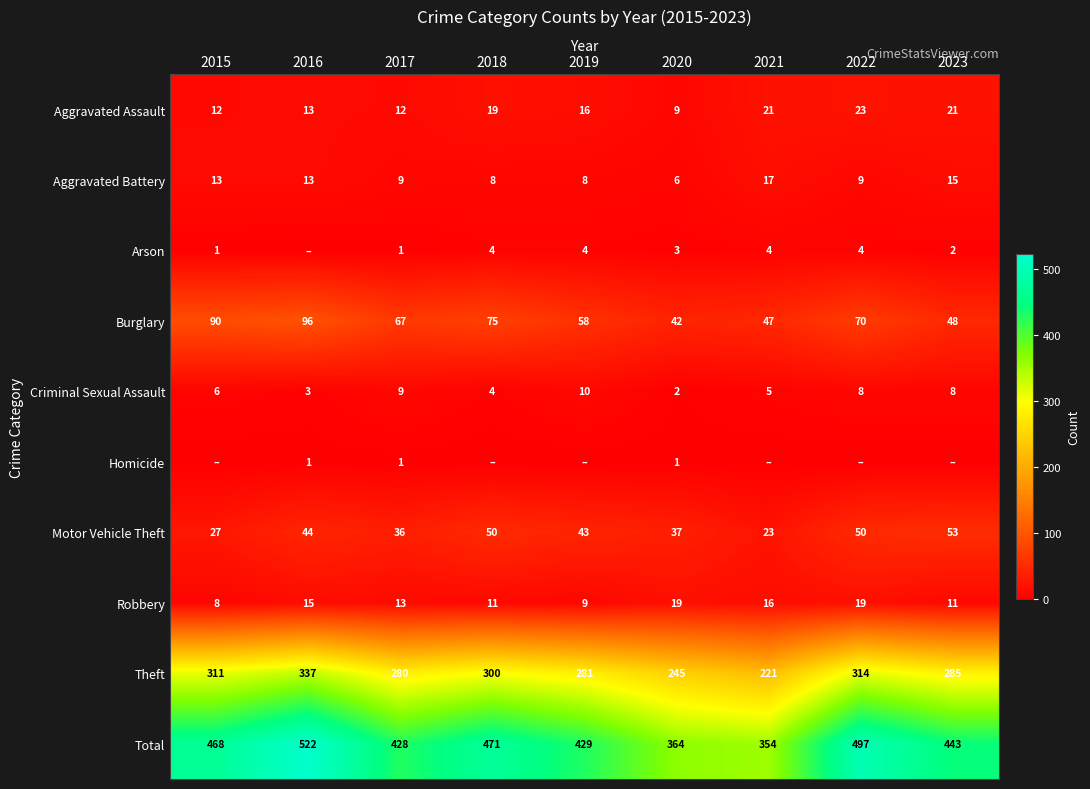

How many categories are shown in the chart?

9